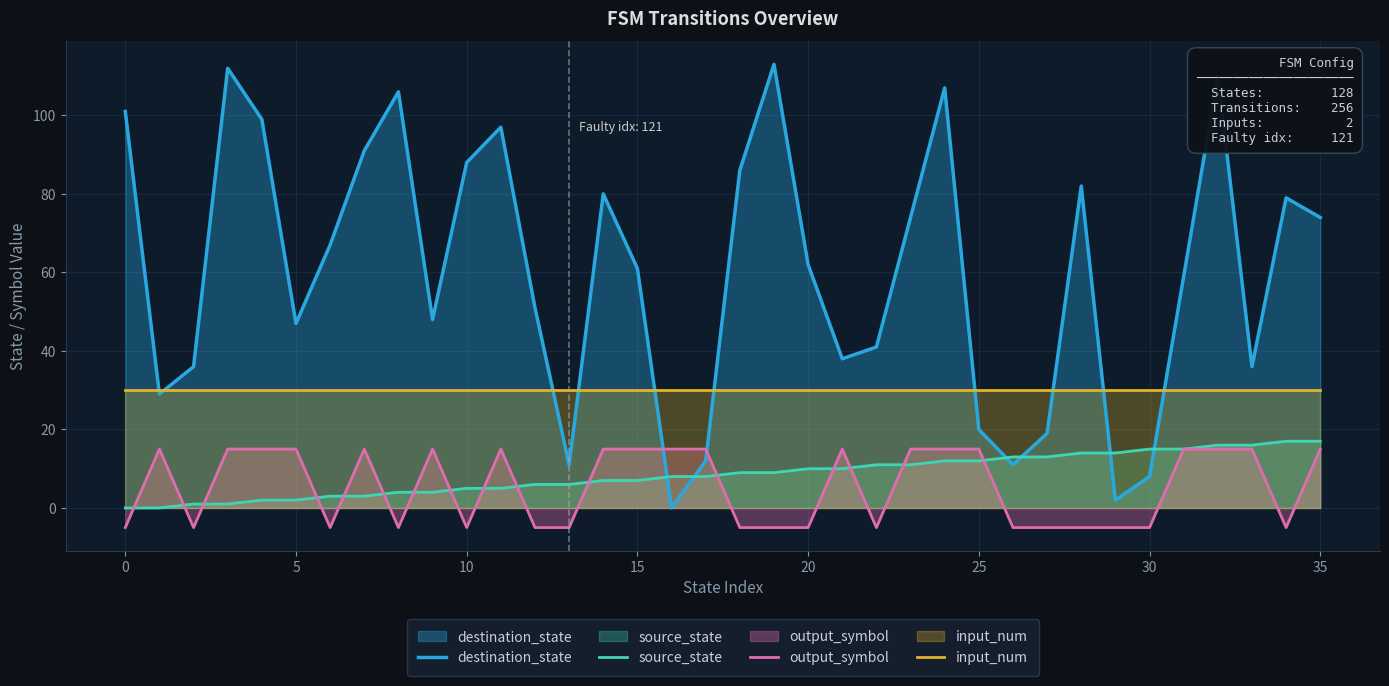

The destination_state series shows 87 at 20. True or false?

False